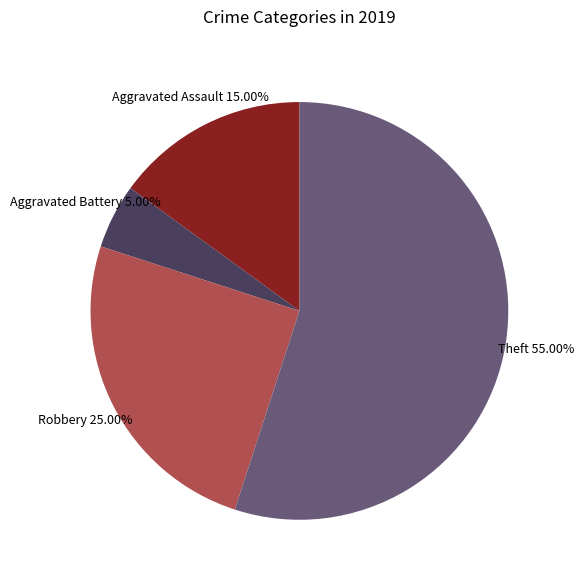

How many segments does this pie chart have?

4